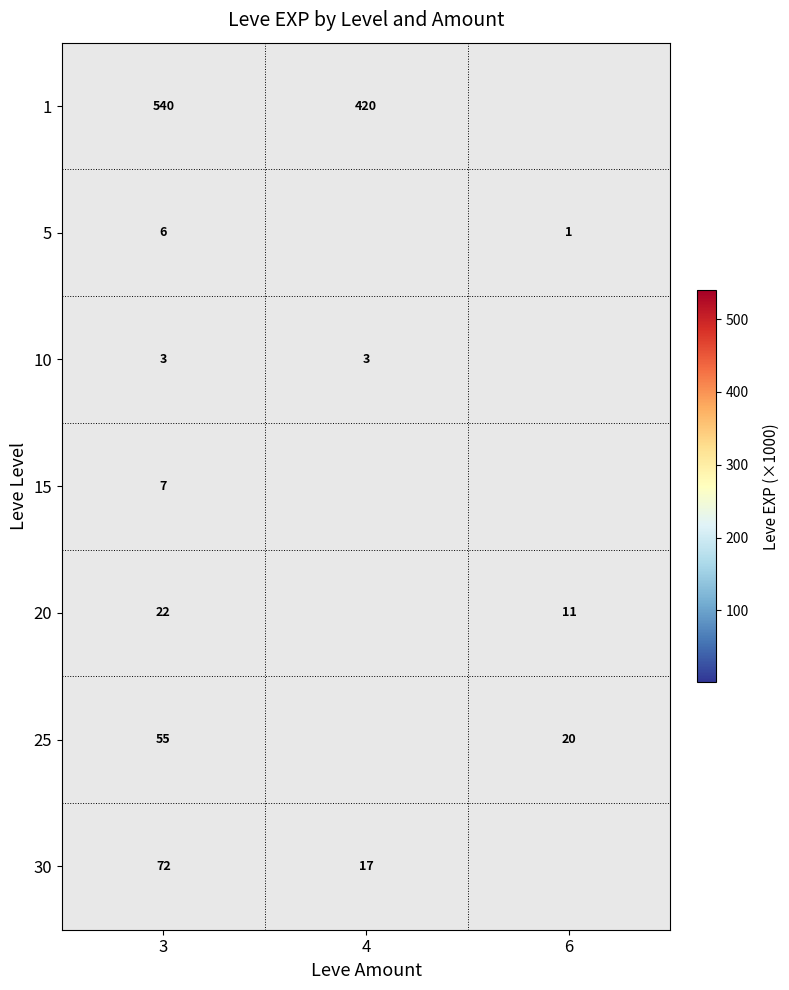

At which category is the sum across all series the highest?

3